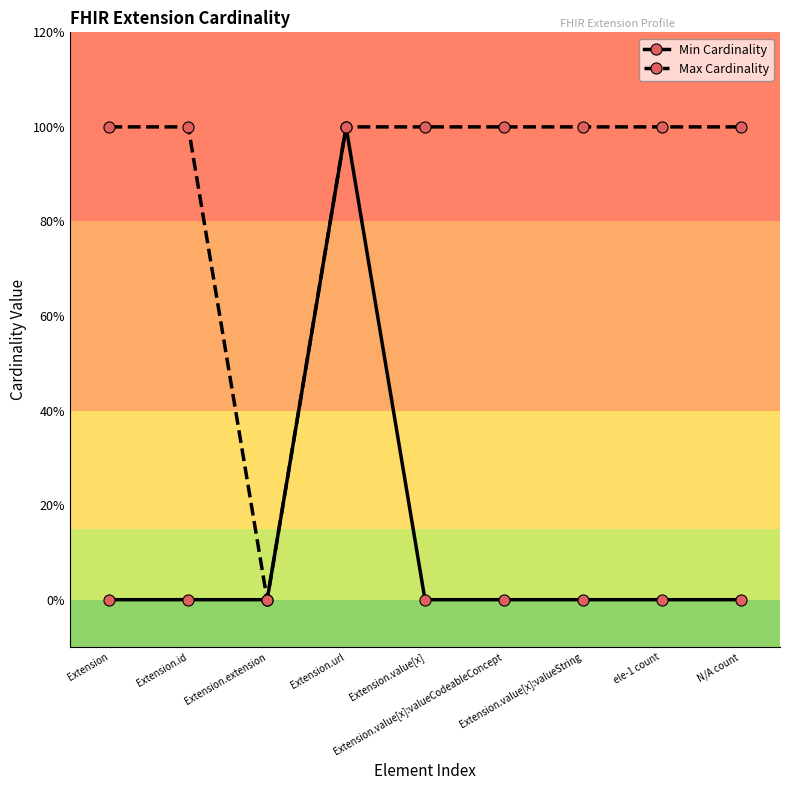

What is the difference between the maximum and minimum values in the Max Cardinality series?

1